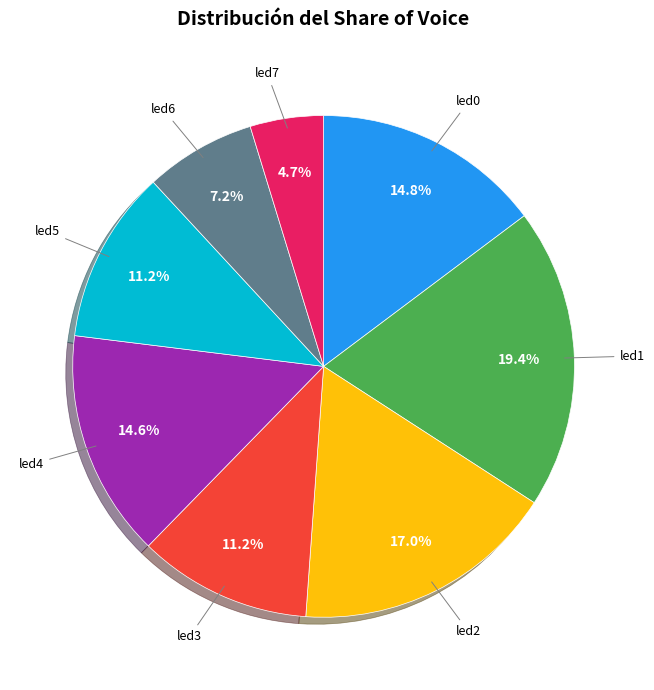

Is there a majority slice in this chart?

No